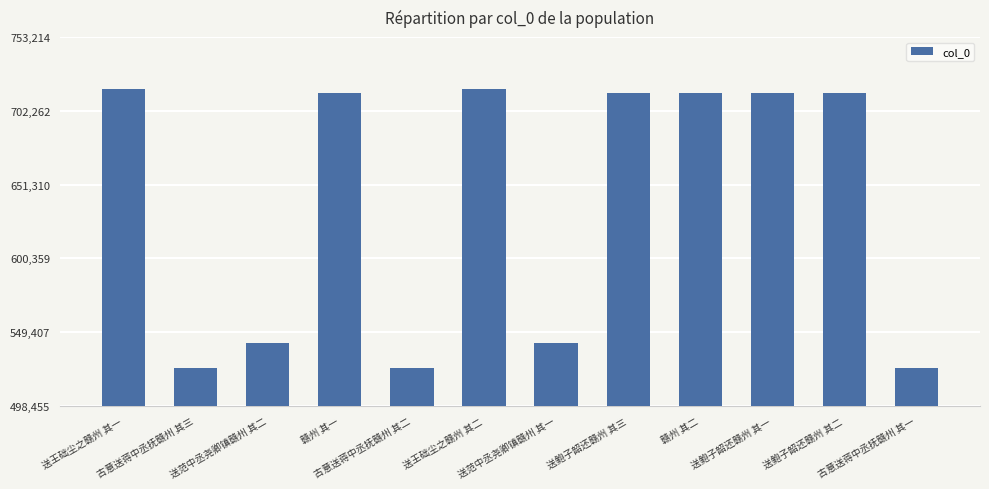

Is it true that the value at 古意送蒋中丞抚赣州 其三 is 136604?

False